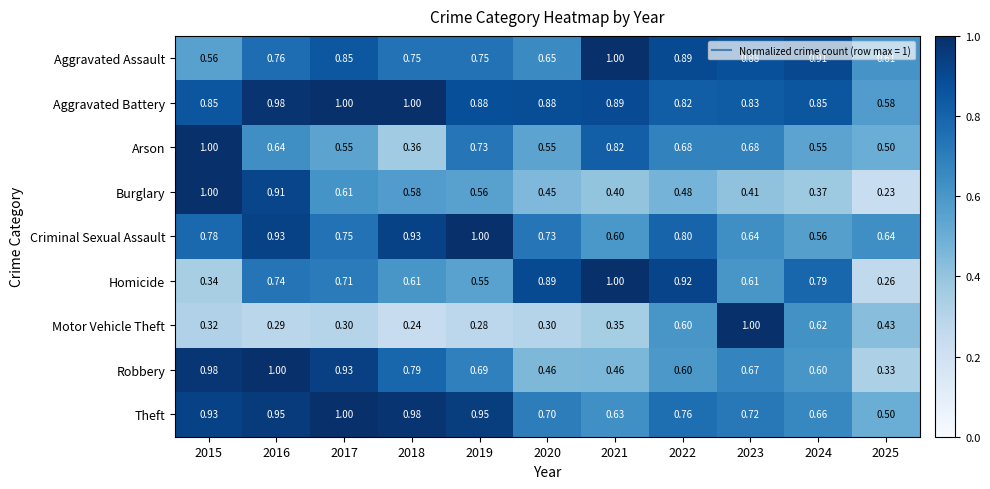

Between 2017 and 2021, which series saw the biggest shift?

Robbery